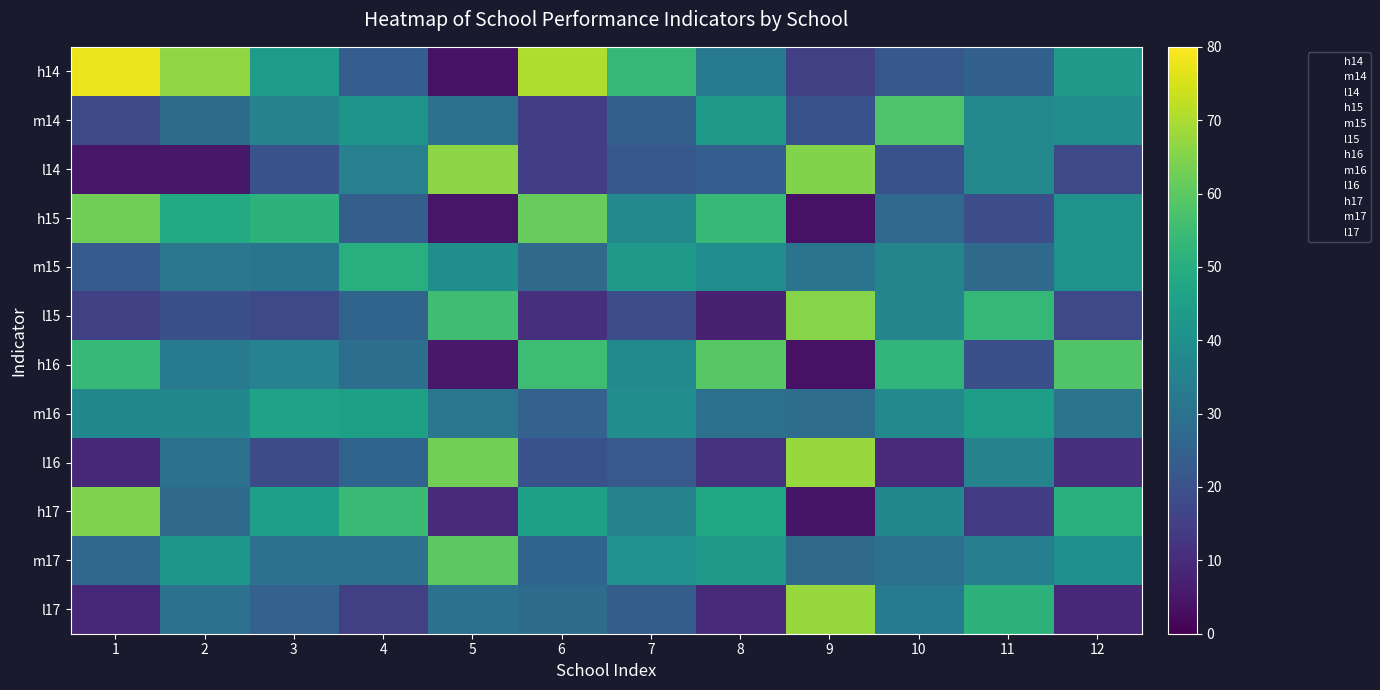

Reading left to right, extract all data points from this chart.

h14: 1=77.5	2=66.7	3=43.9	4=23.8	5=3.9	6=70.4	7=53.3	8=33.3	9=15.0	10=22.0	11=24.8	12=43.1
m14: 1=17.5	2=28.2	3=35.8	4=41.3	5=29.9	6=14.8	7=24.6	8=42.9	9=20.3	10=58.0	11=37.6	12=39.2
l14: 1=5.0	2=5.1	3=20.3	4=34.9	5=66.1	6=14.8	7=22.1	8=23.8	9=64.7	10=20.0	11=37.6	12=17.6
h15: 1=62.5	2=48.8	3=51.6	4=24.2	5=4.8	6=61.4	7=37.8	8=53.7	9=3.9	10=27.3	11=19.0	12=41.2
m15: 1=22.5	2=31.7	3=31.0	4=50.0	5=39.7	6=27.7	7=43.3	8=39.0	9=30.7	10=36.4	11=27.8	12=41.2
l15: 1=15.0	2=19.5	3=17.5	4=25.8	5=55.6	6=10.8	7=18.9	8=7.3	9=65.4	10=36.4	11=53.2	12=17.6
h16: 1=53.5	2=32.6	3=35.6	4=28.8	5=5.5	6=55.0	7=38.4	8=59.1	9=3.9	10=52.8	11=19.5	12=58.2
m16: 1=37.2	2=37.2	3=46.2	4=45.5	5=31.5	6=25.0	7=39.2	8=29.5	9=28.6	10=37.7	11=44.5	12=30.9
l16: 1=9.3	2=30.2	3=18.2	4=25.8	5=63.0	6=20.0	7=22.4	8=11.4	9=67.5	10=9.4	11=35.9	12=10.9
h17: 1=64.4	2=27.5	3=45.3	4=54.5	5=9.8	6=45.7	7=35.9	8=47.6	9=4.6	10=37.0	11=14.3	12=50.9
m17: 1=26.7	2=42.5	3=29.7	4=30.3	5=59.8	6=25.9	7=40.5	8=42.9	9=27.8	10=29.6	11=34.1	12=40.0
l17: 1=8.9	2=30.0	3=25.0	4=15.2	5=30.3	6=28.4	7=23.7	8=9.5	9=67.5	10=33.3	11=51.6	12=9.1